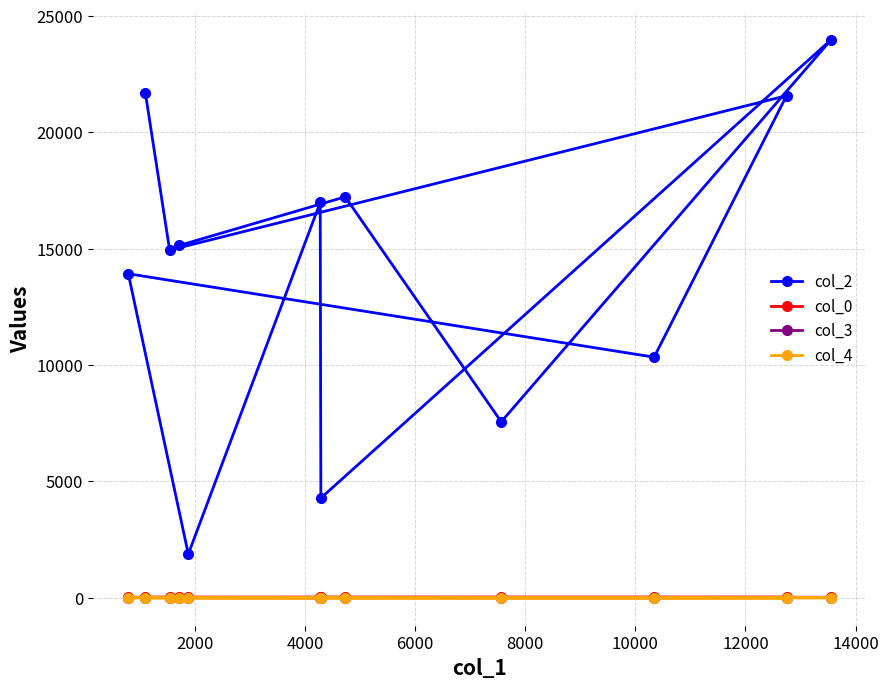

True or false: col_3 and col_4 cross at least once.

False